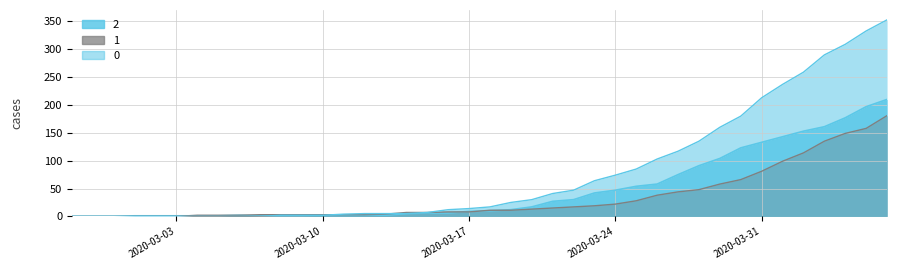

Where is 0 nearest to the value 176?

2020-03-30